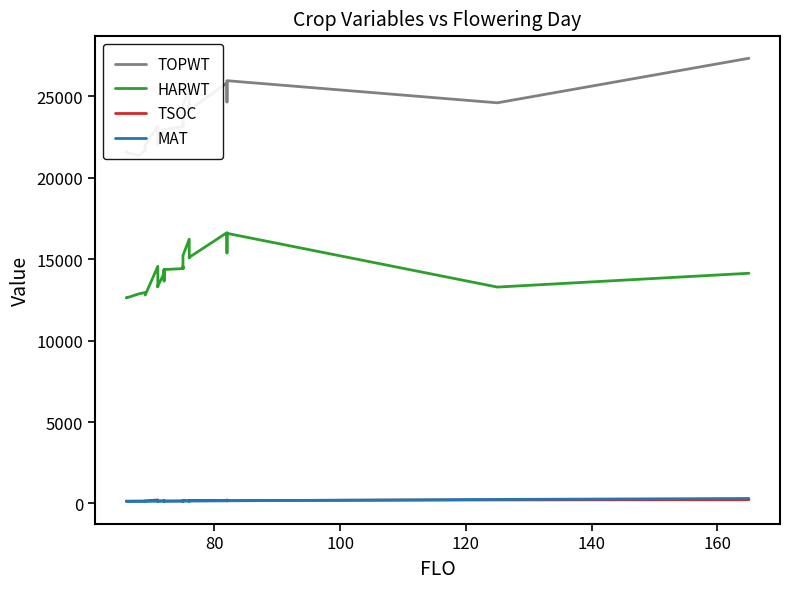

What is the sum of all TOPWT values?

630999